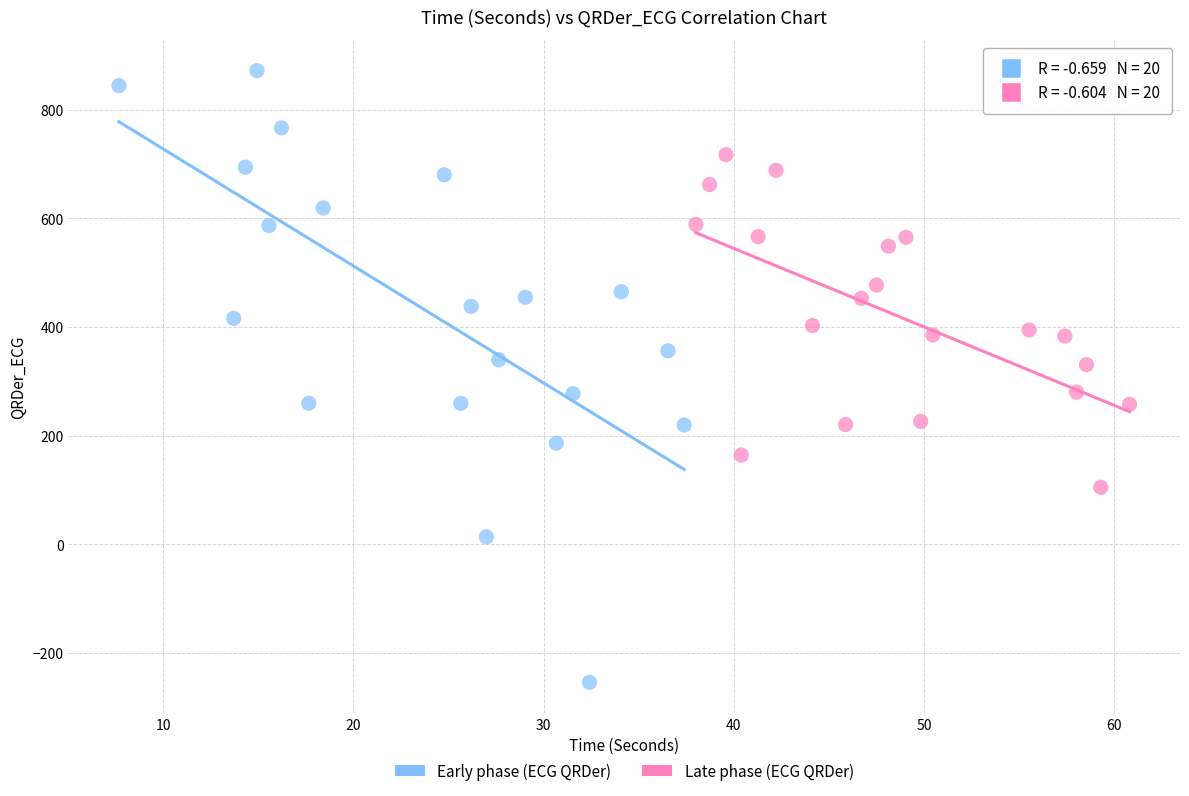

Which series contains the highest Y value?

Early phase (ECG QRDer)